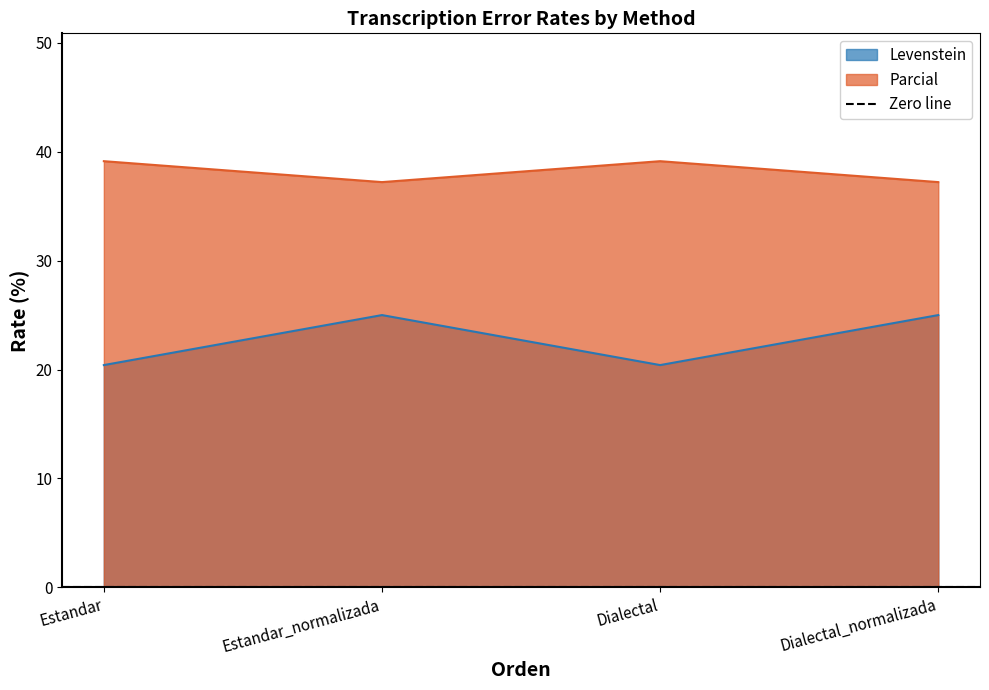

The value of Levenstein at Estandar is 10.0. True or false?

False